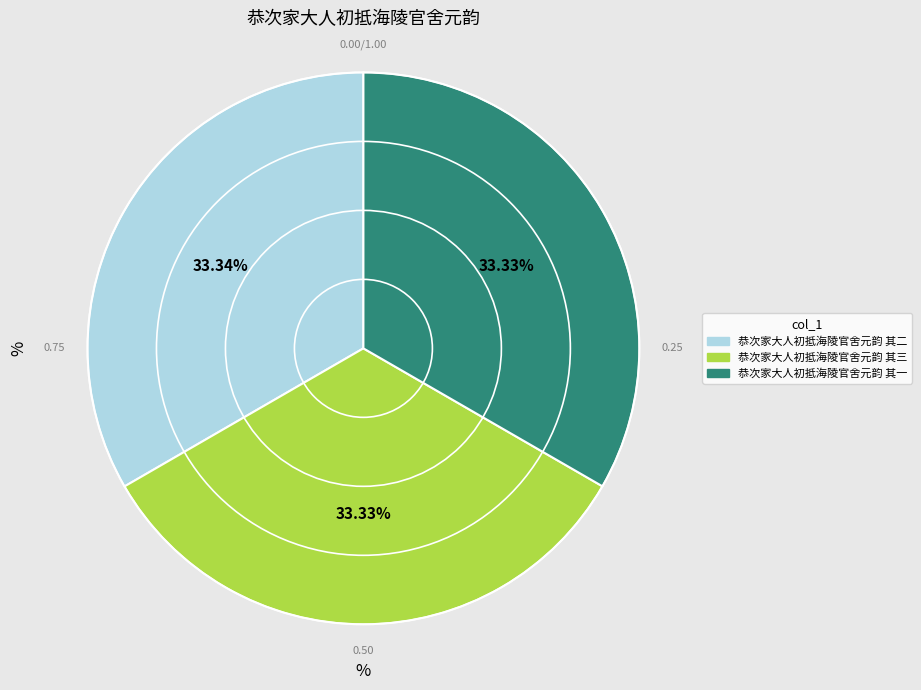

Does 恭次家大人初抵海陵官舍元韵 其三 account for over 50% of the chart?

No